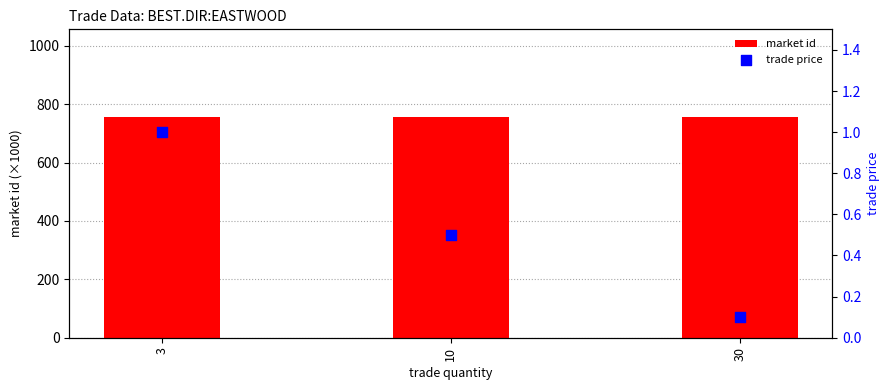

What is the total value across all series at 30?

754.9